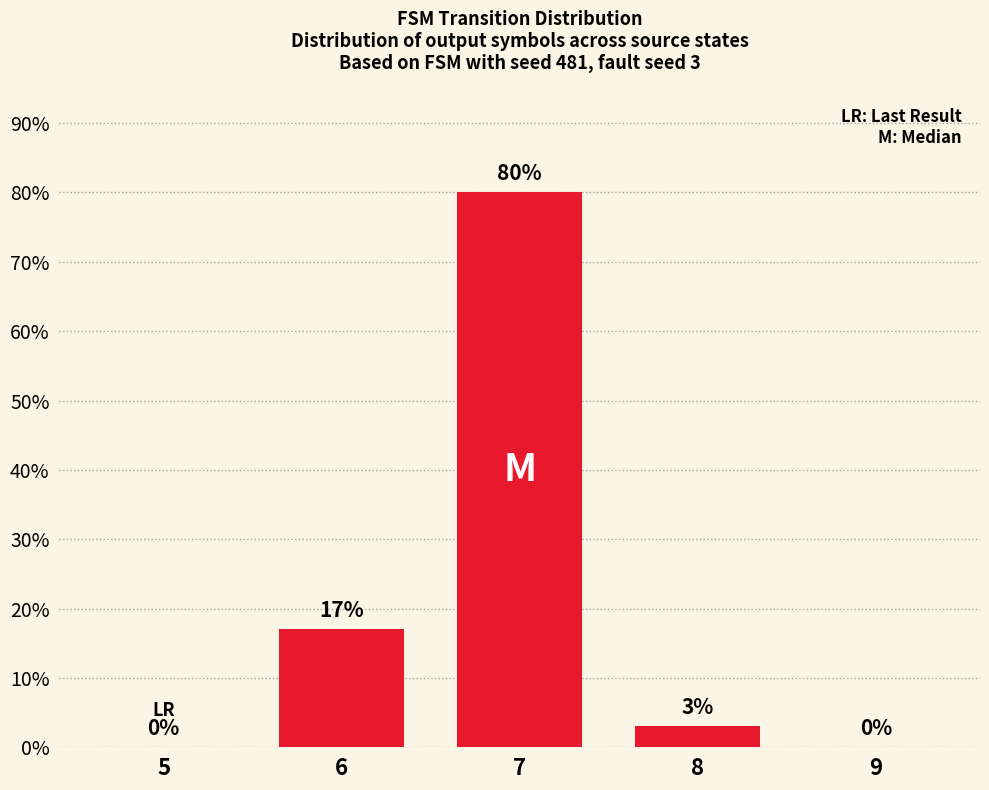

Reading left to right, transcribe all the data shown in this chart.

5=0	6=17	7=80	8=3	9=0